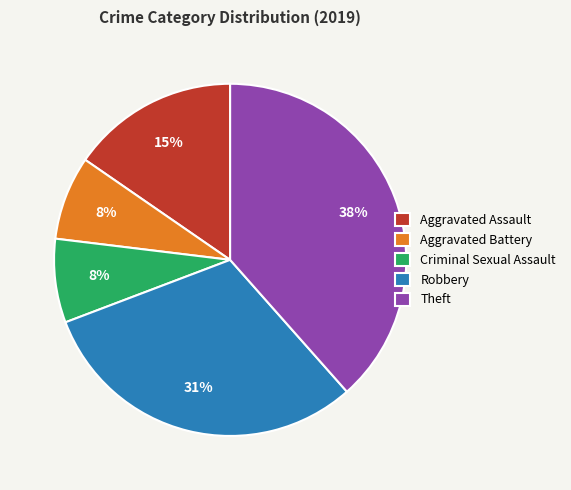

Does any single category account for the majority?

No